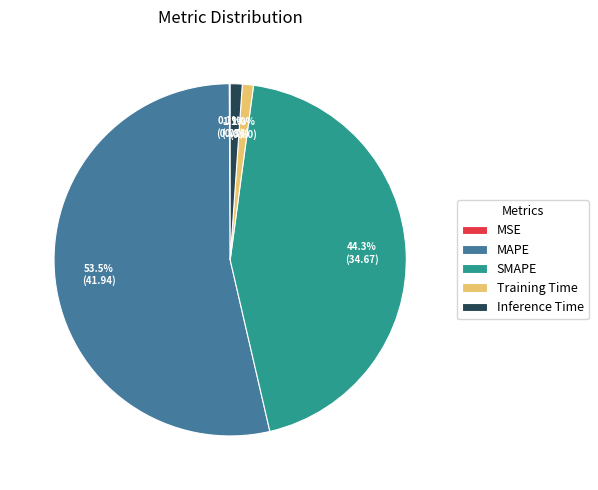

What is the total percentage of Training Time and SMAPE?

45.3%